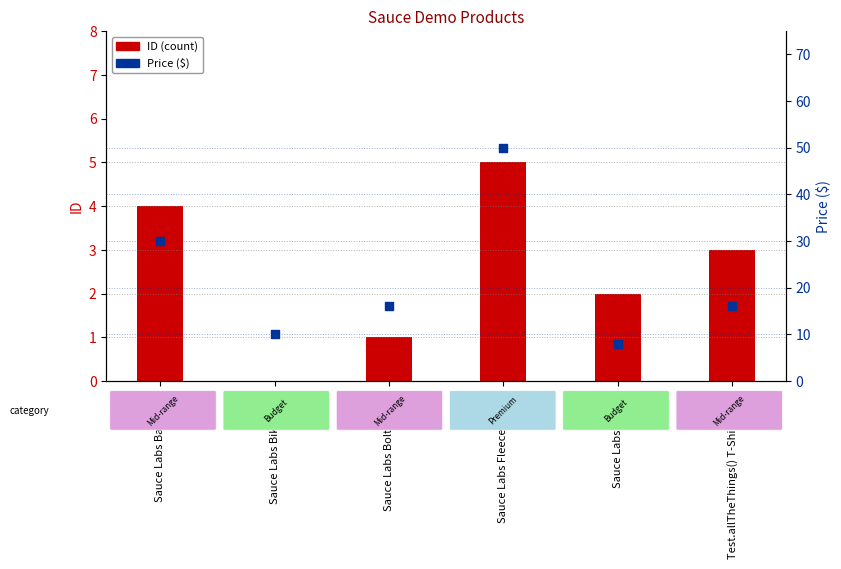

Is the value of Price ($) at Sauce Labs Onesie greater than the value of ID at Sauce Labs Bike Light?

Yes